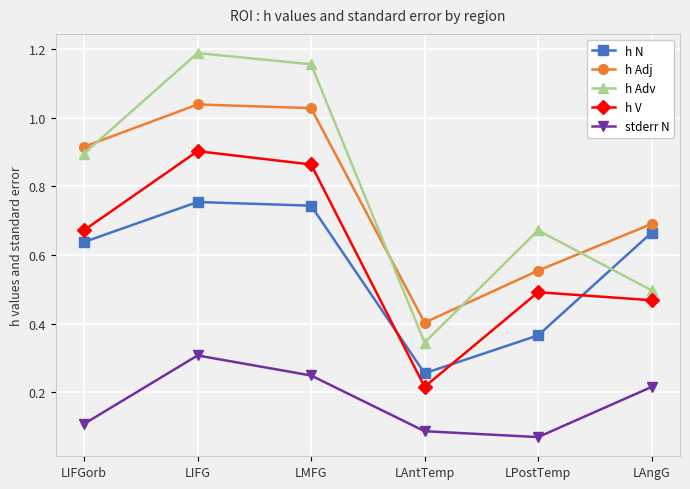

True or false: stderr N and h N cross at least once.

False